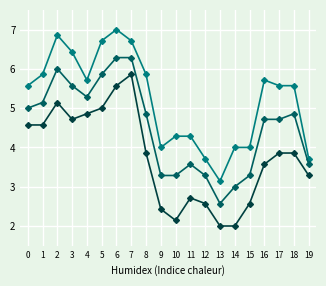

What is the total value across all series at 4?

15.9